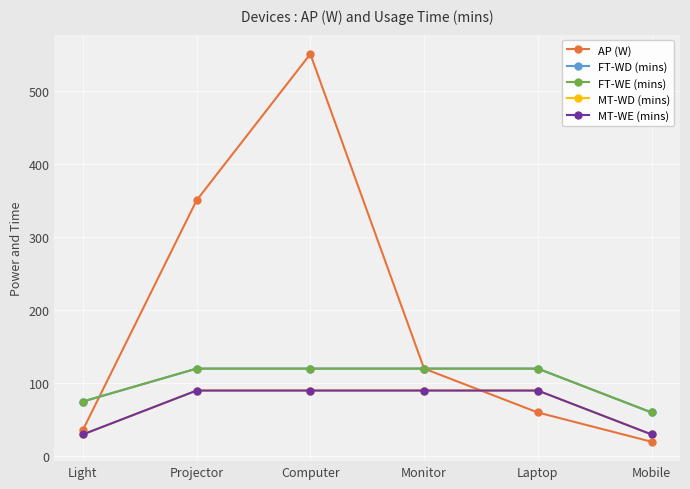

True or false: FT-WE (mins) and FT-WD (mins) cross at least once.

False